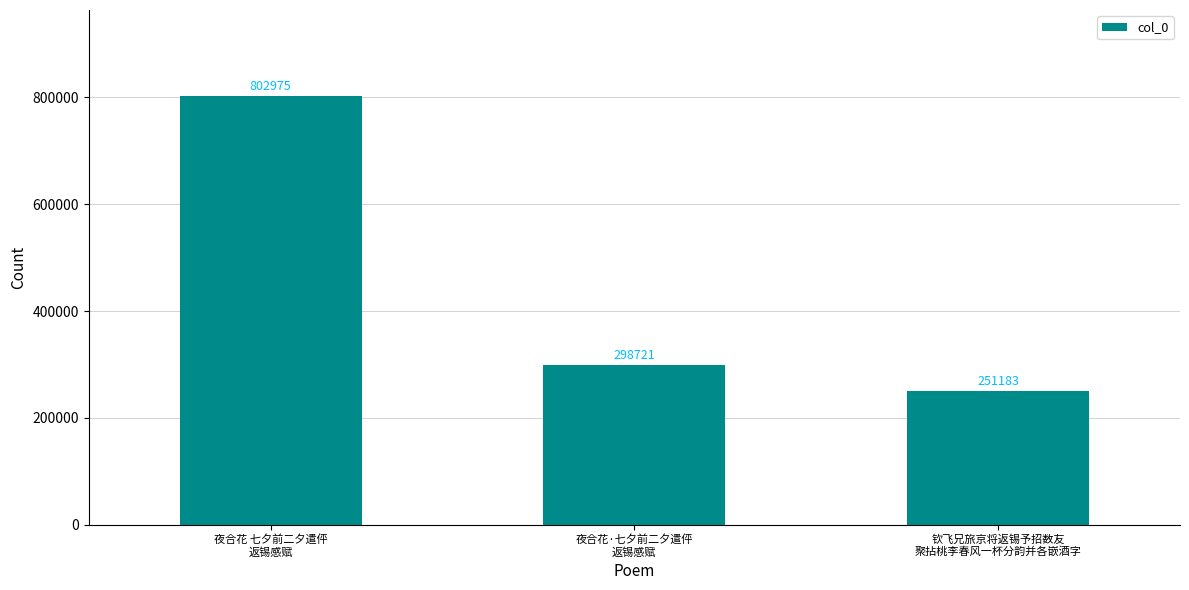

List the labels in order of value, smallest first.

钦飞兄旅京将返锡予招数友
聚拈桃李春风一杯分韵并各嵌酒字, 夜合花·七夕前二夕遣伻
返锡感赋, 夜合花 七夕前二夕遣伻
返锡感赋